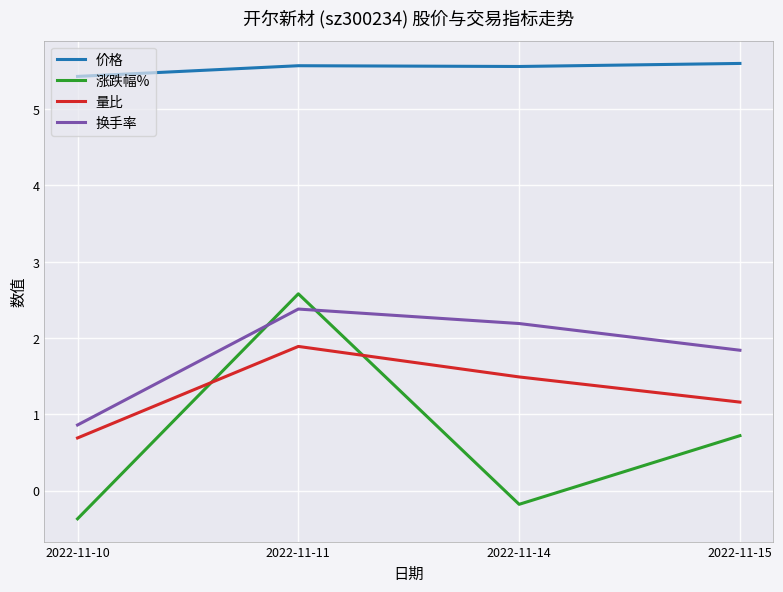

True or false: 换手率 and 量比 cross at least once.

False